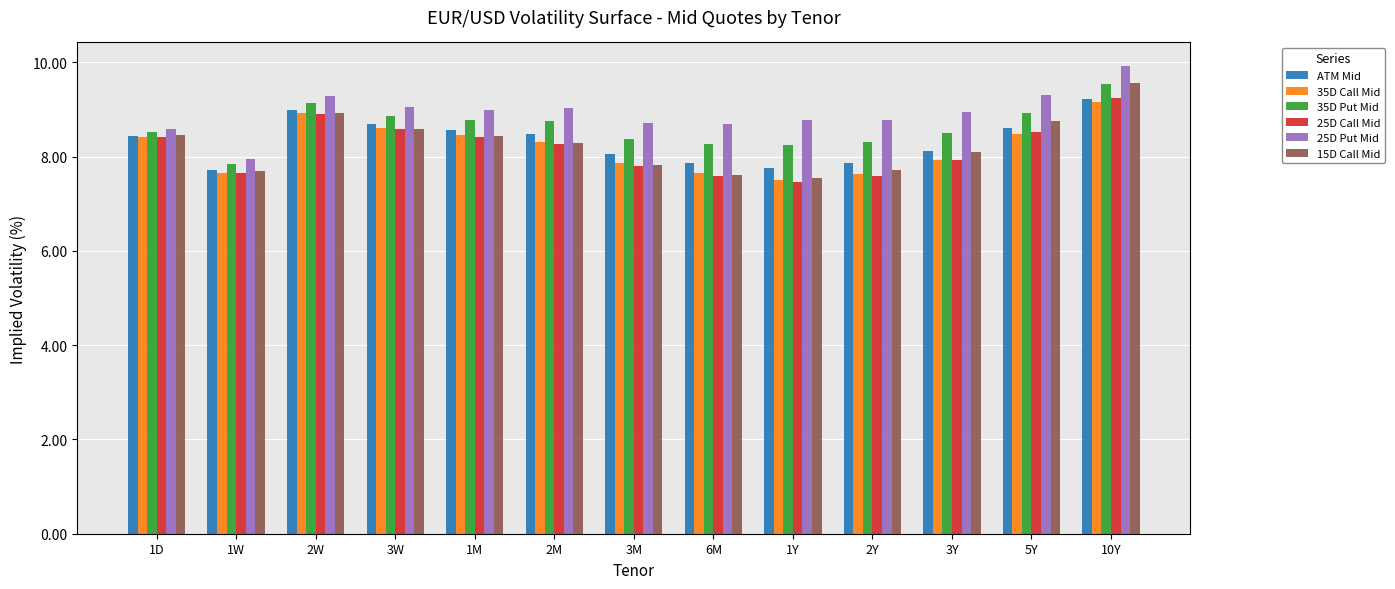

Count the number of categories in the chart.

13